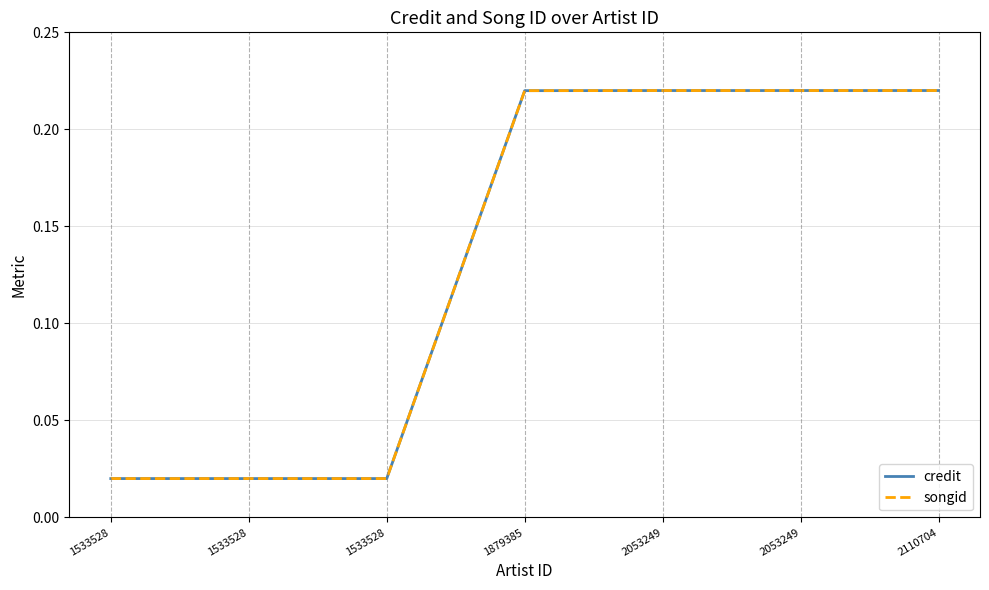

What is the average value of the songid series?

0.1